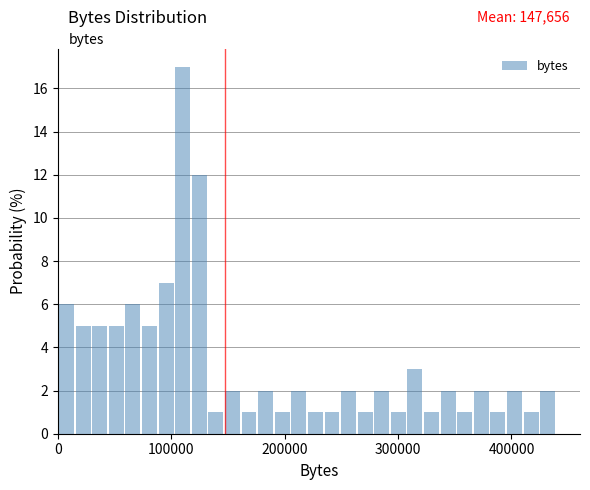

Read against the x-axis, roughly where is the centre of the tallest bar?

110000